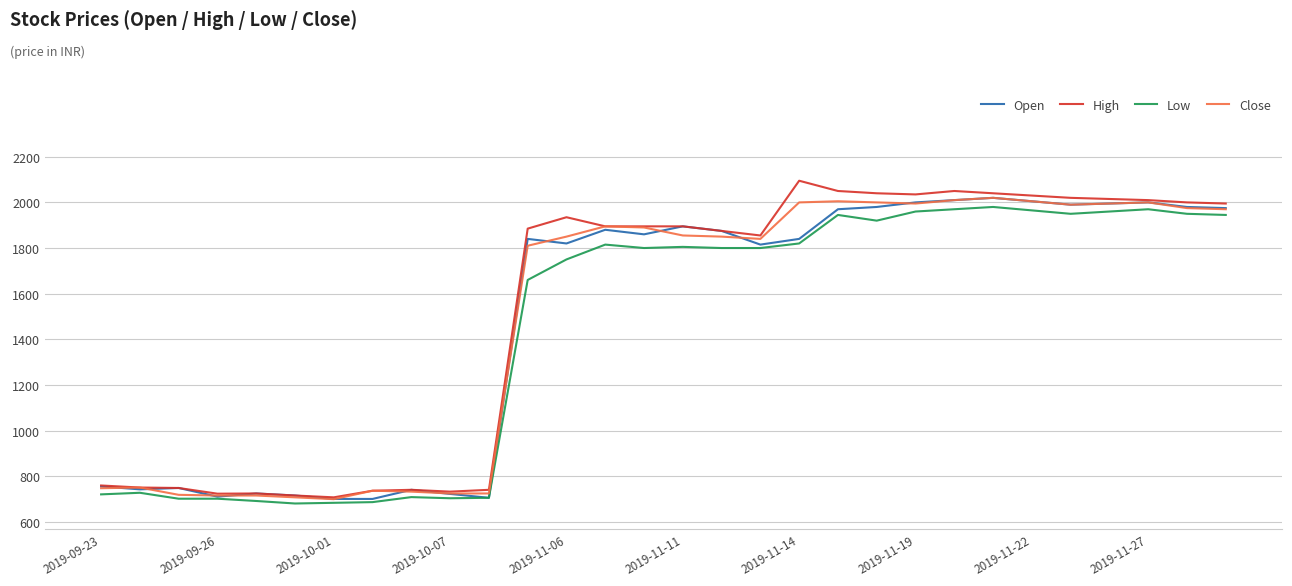

What is the maximum value for High?

2095